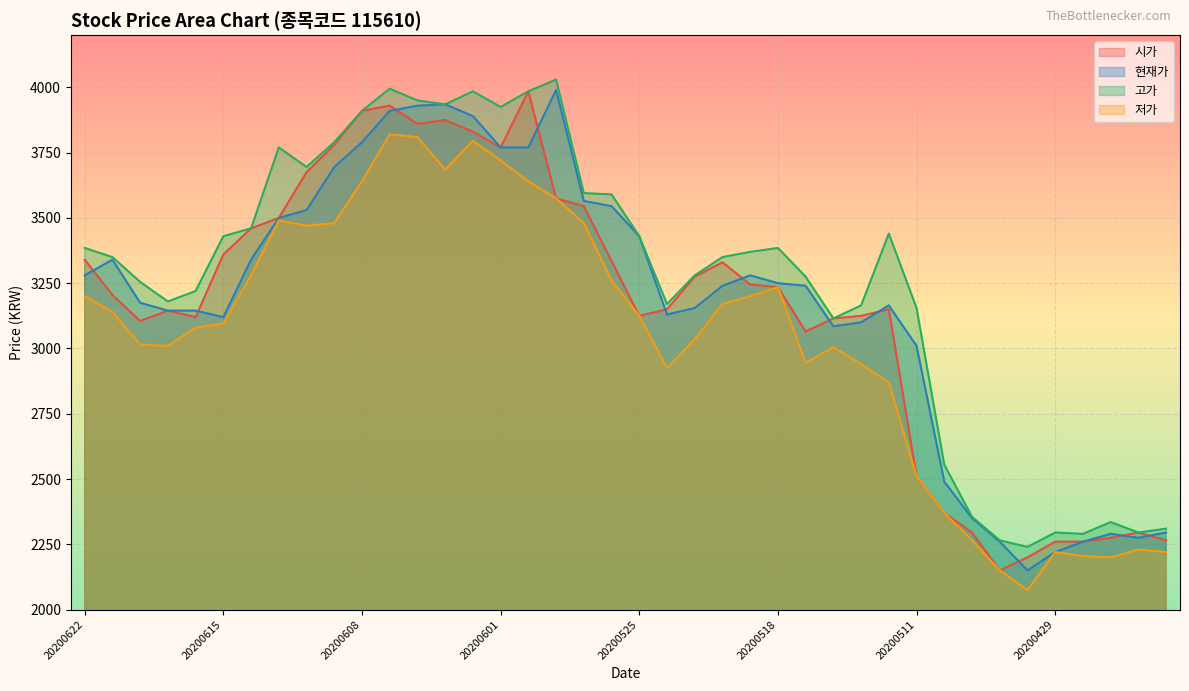

True or false: 저가 has more than 0 points higher than both neighbors.

True